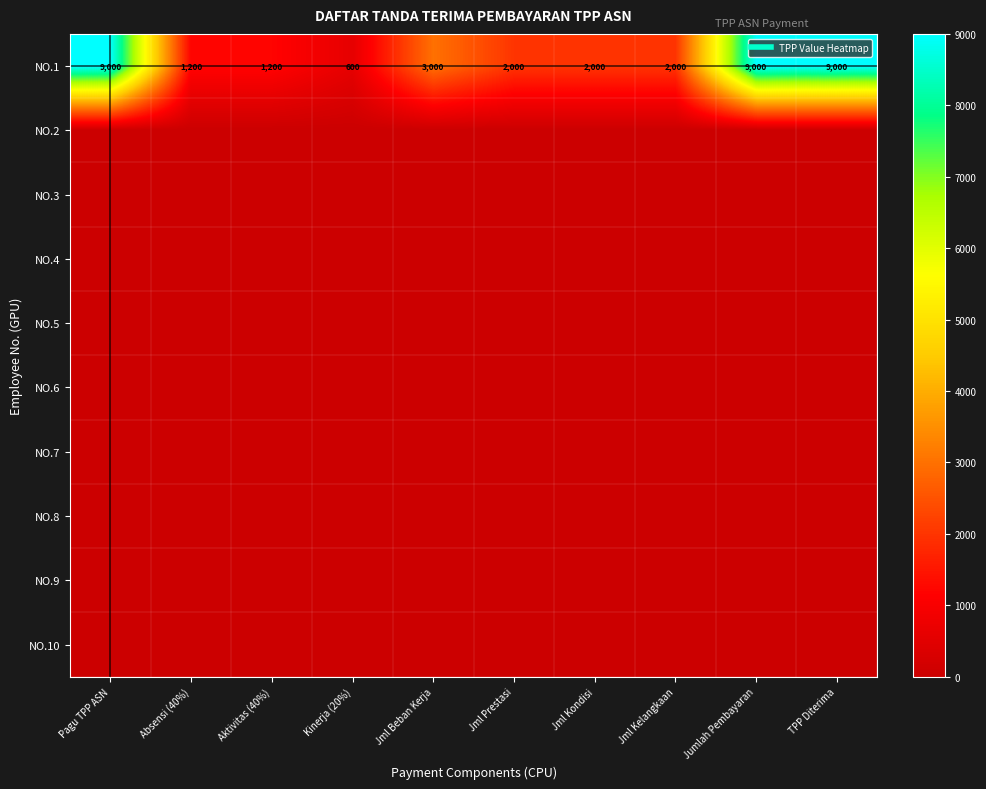

What is the maximum value shown in the chart?

9000